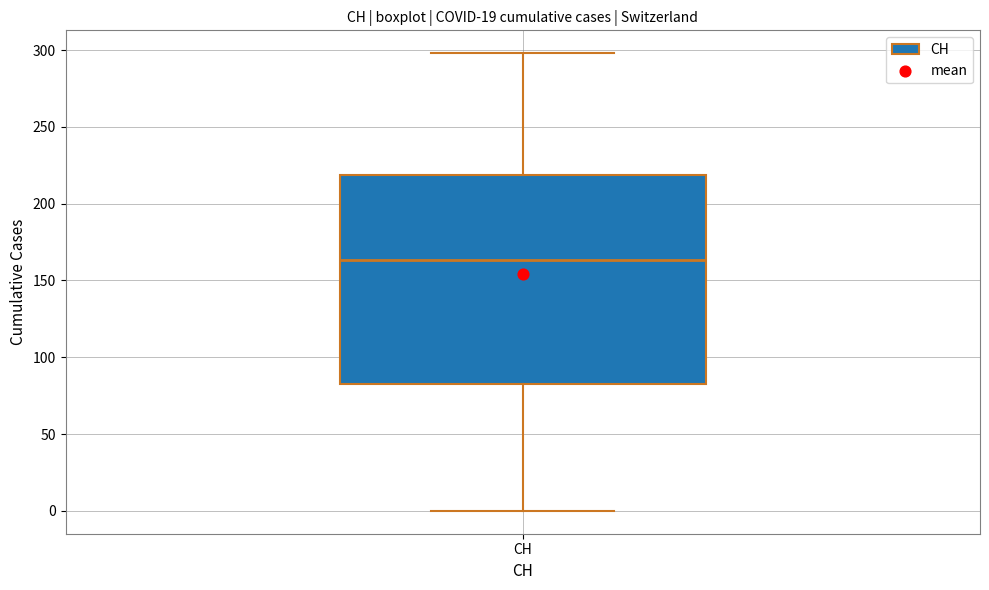

Where does the upper whisker of the box for CH end on the y-axis? The values are not printed on the chart, so give them approximately, as read against the axis.

300